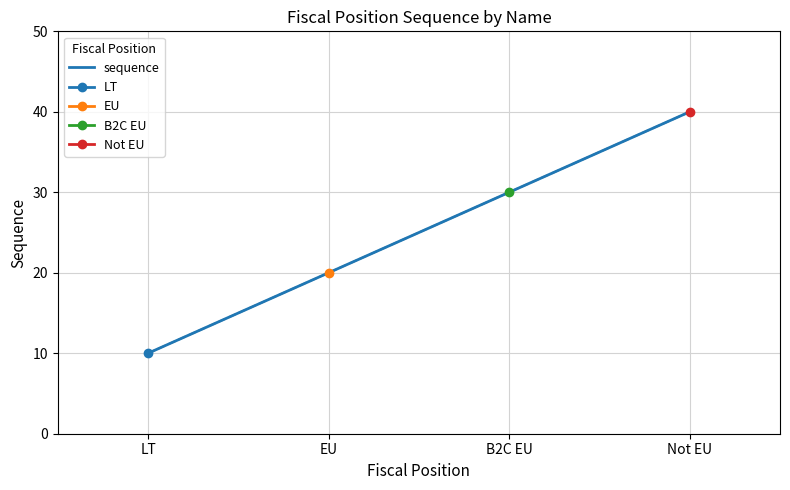

How many values are between 20 and 40?

3